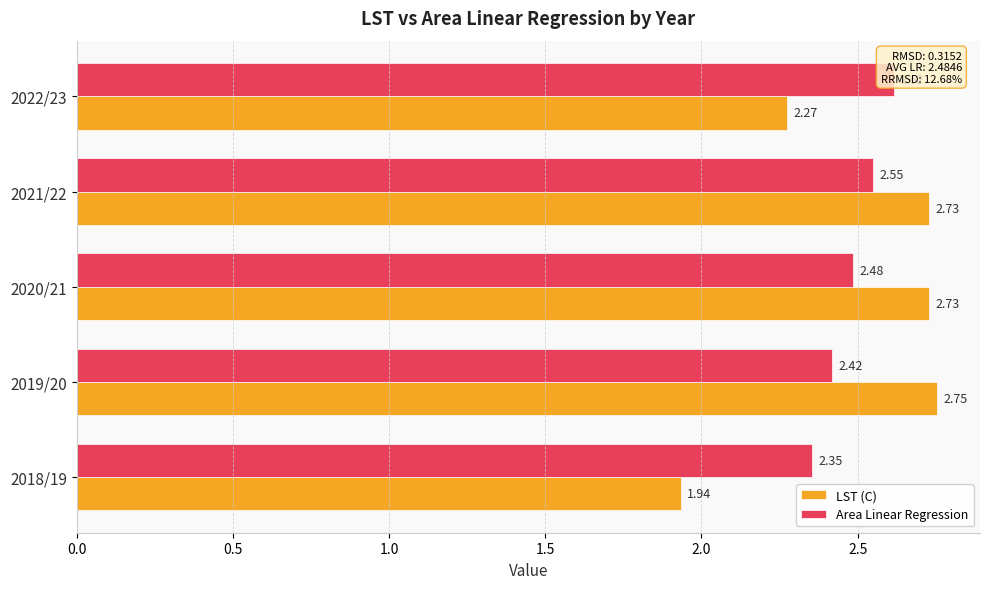

How many bars are there in each group?

2